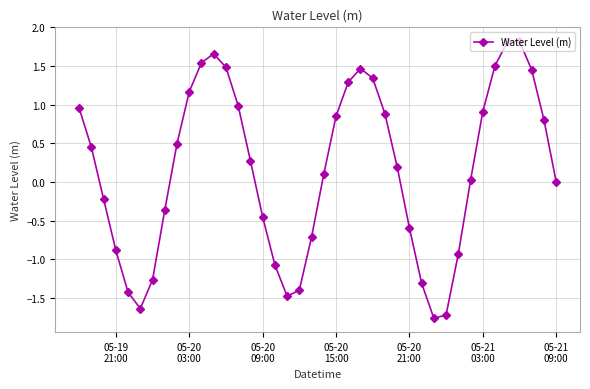

How many lines are shown in the chart?

1